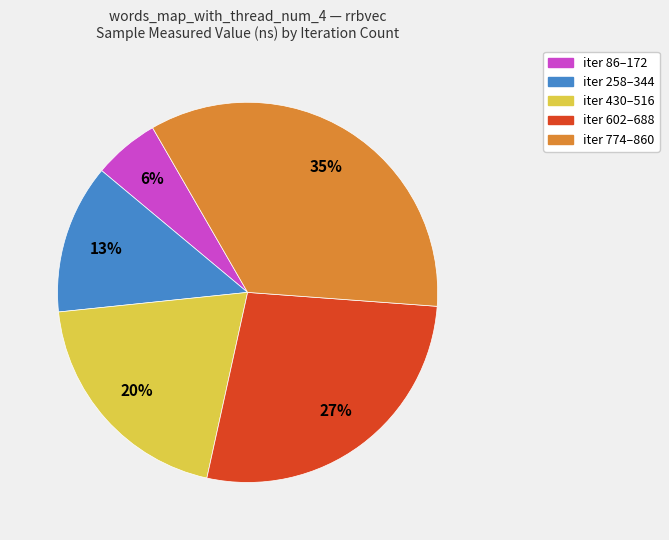

Does any single category account for the majority?

No